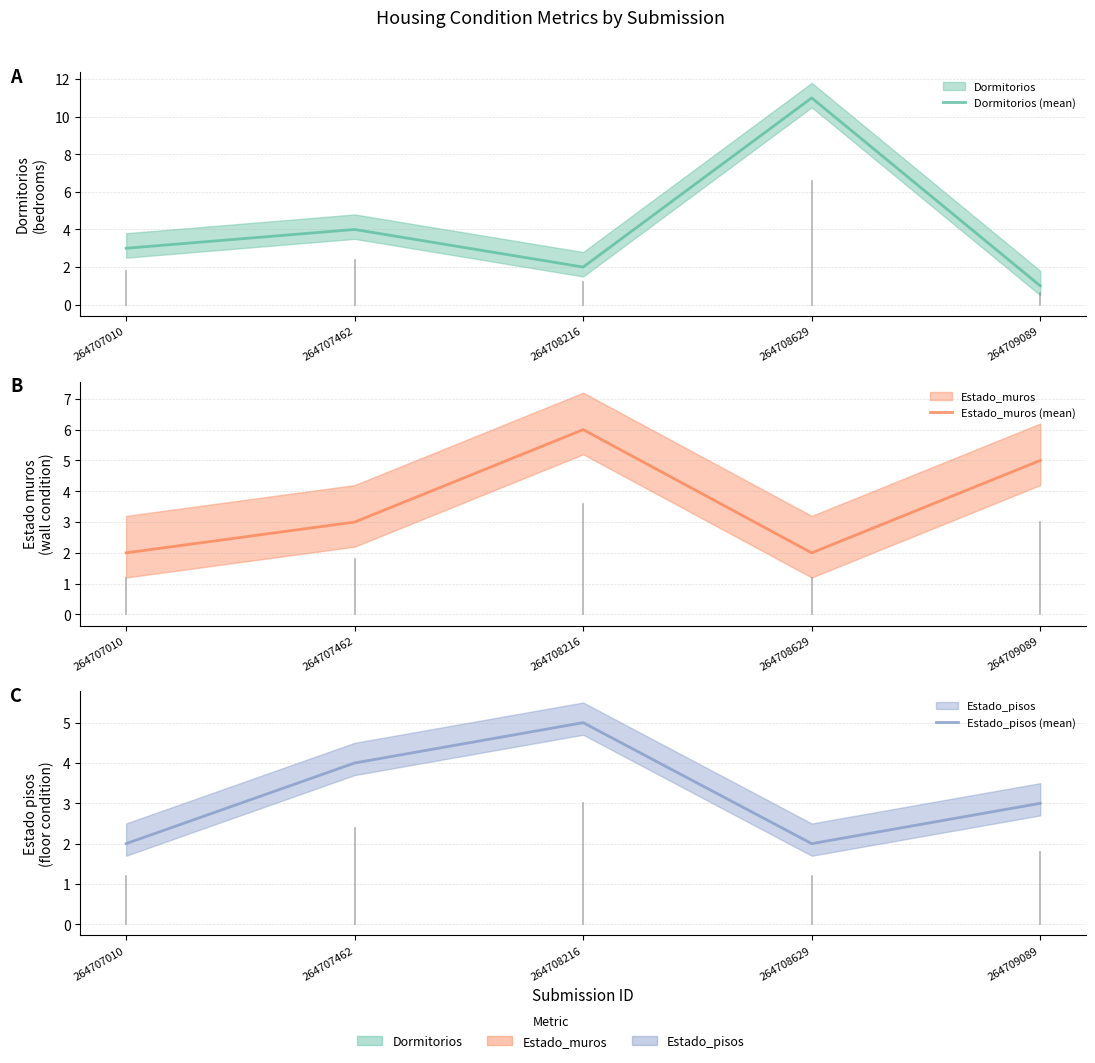

True or false: Estado_muros (mean) and Dormitorios (mean) intersect in this chart.

True